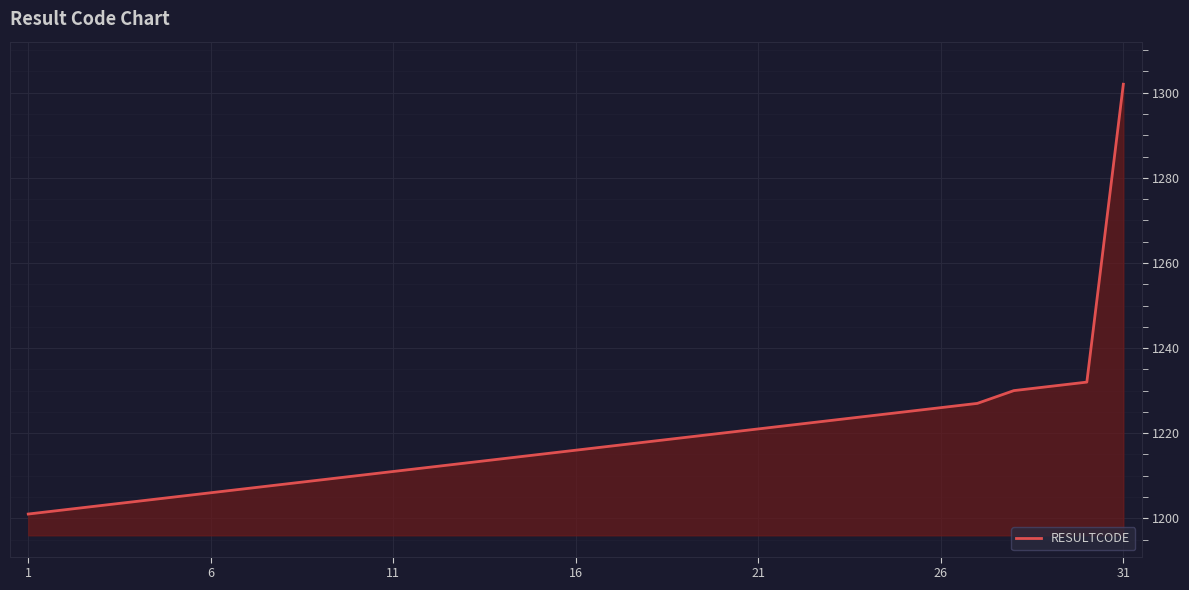

What is the minimum value shown in the chart?

1201